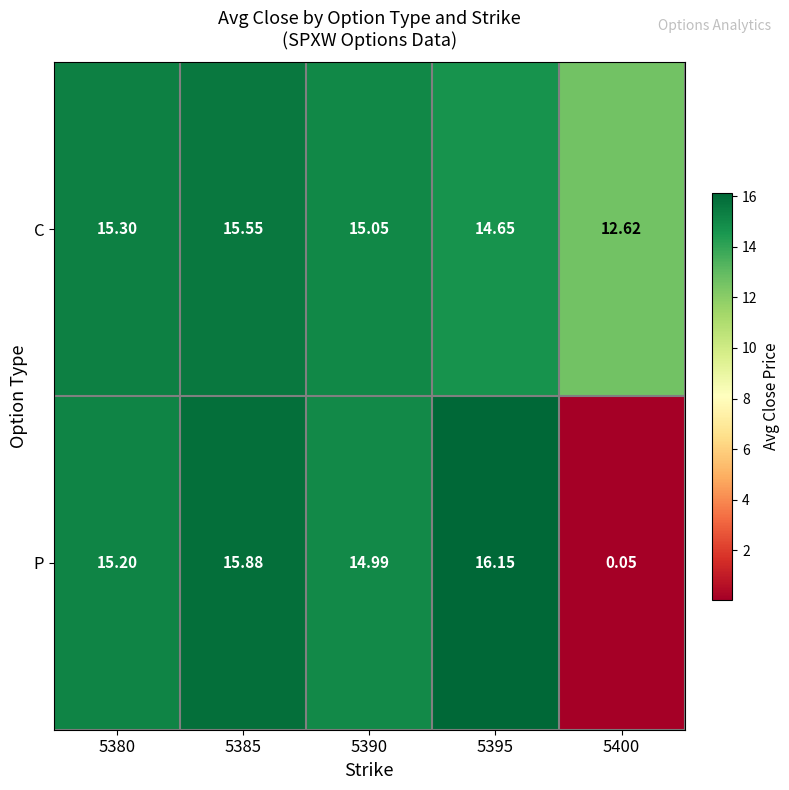

Rank the series at 5380 from highest to lowest value.

C, P